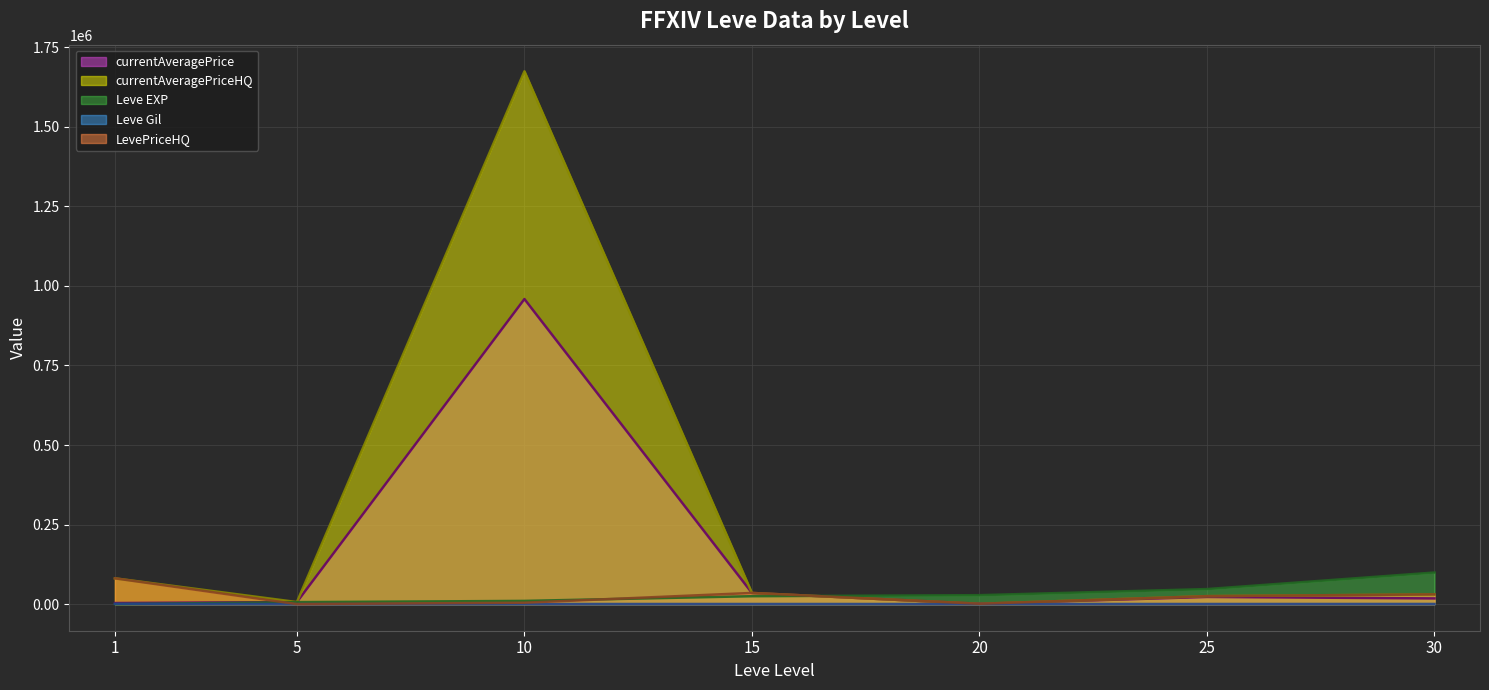

At which label is Leve Gil closest to 415?

30